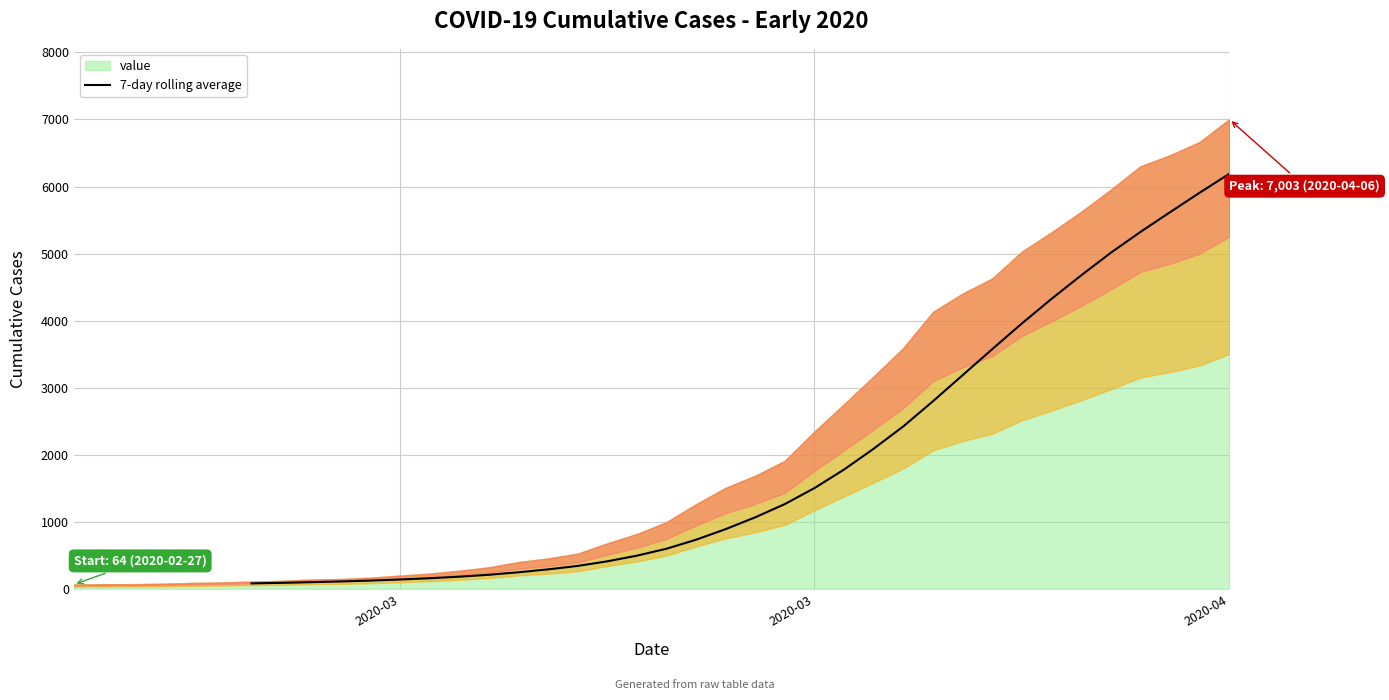

The chart shows a value of 868.1 at 14. True or false?

False